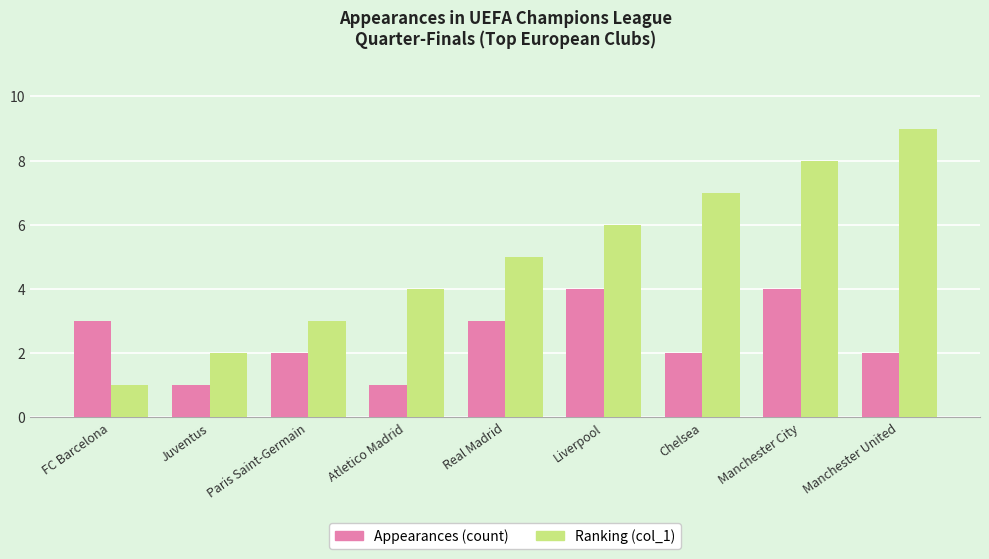

What is the value of the Appearances (count) bar at the 4th from the left?

1